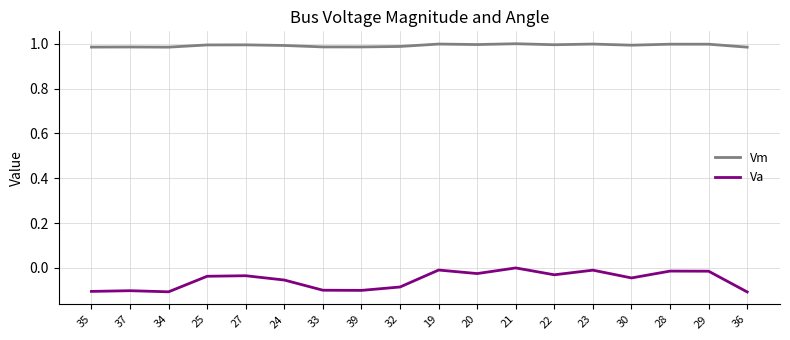

True or false: Vm and Va intersect in this chart.

False